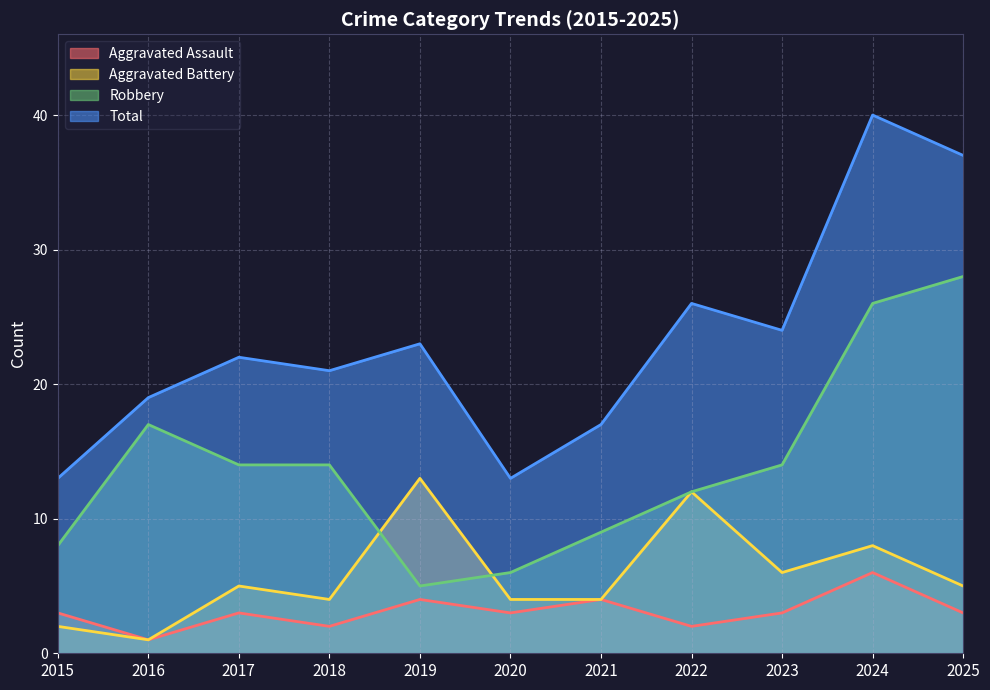

What is the value of the Total point at the 4th from the left?

21